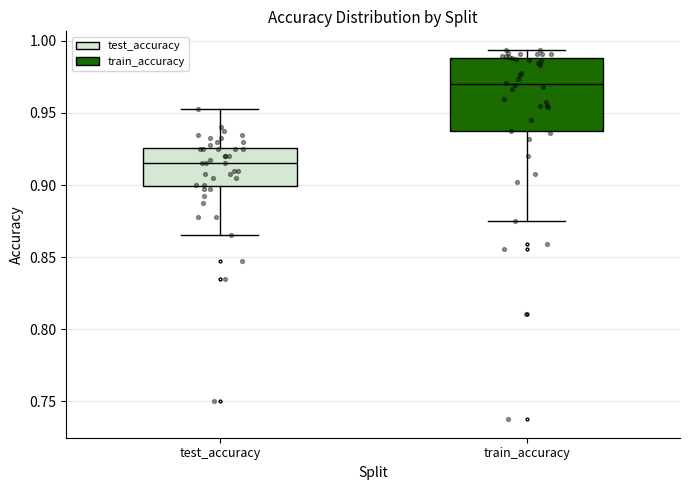

Reading left to right, transcribe this box plot: for each box, give where its median line is, the range the box spans, and where its two whiskers end, as read against the y-axis. The values are not printed on the chart, so give them approximately, as read against the axis.

test_accuracy: median 0.915, box 0.900 to 0.925, whiskers 0.865 to 0.950
train_accuracy: median 0.970, box 0.935 to 0.990, whiskers 0.875 to 0.995